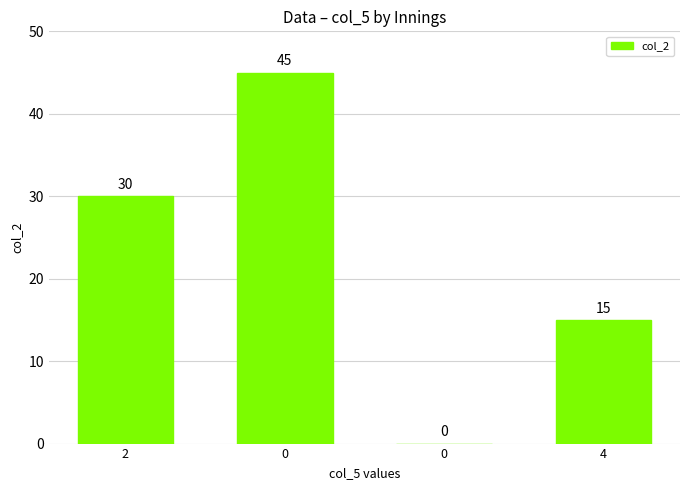

Are the bars grouped side by side (vs. stacked)?

No